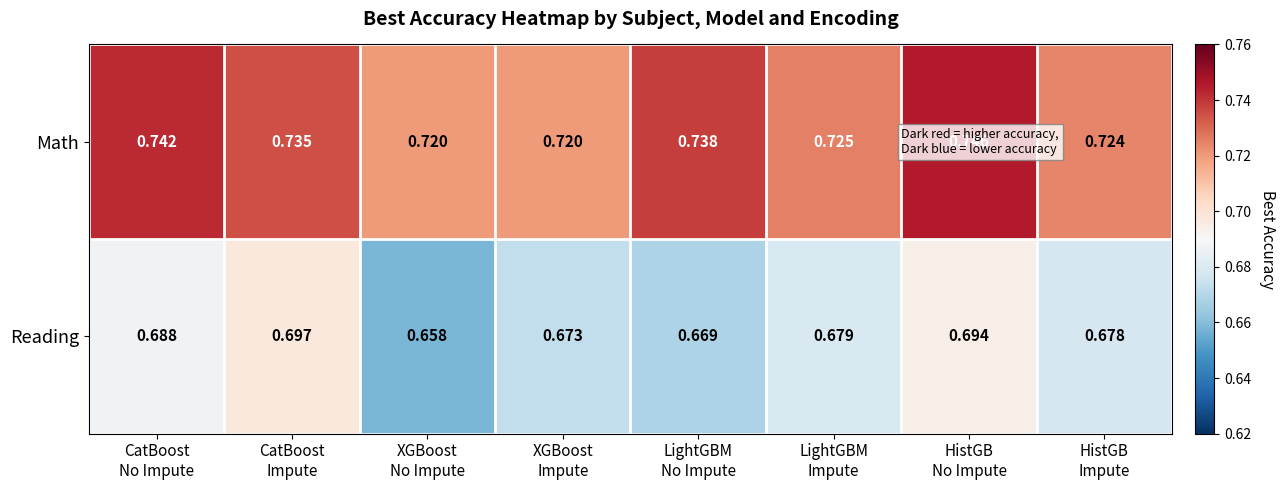

How many categories are shown in the chart?

8